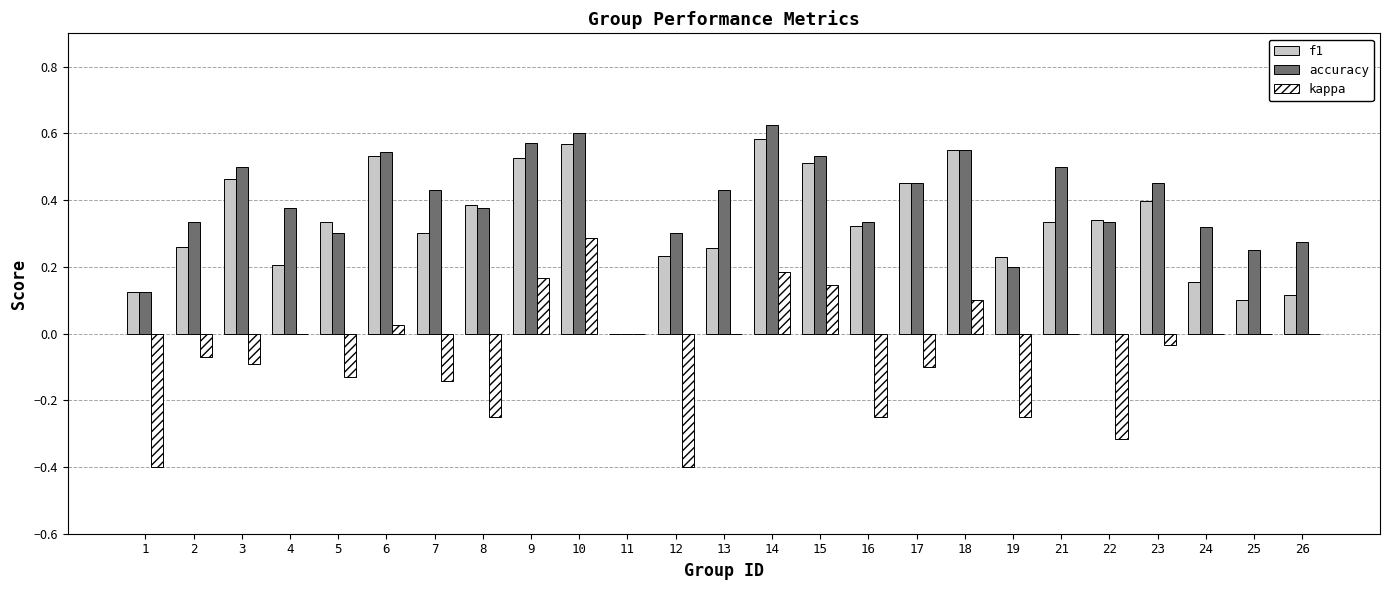

At which category is the sum across all series the highest?

10